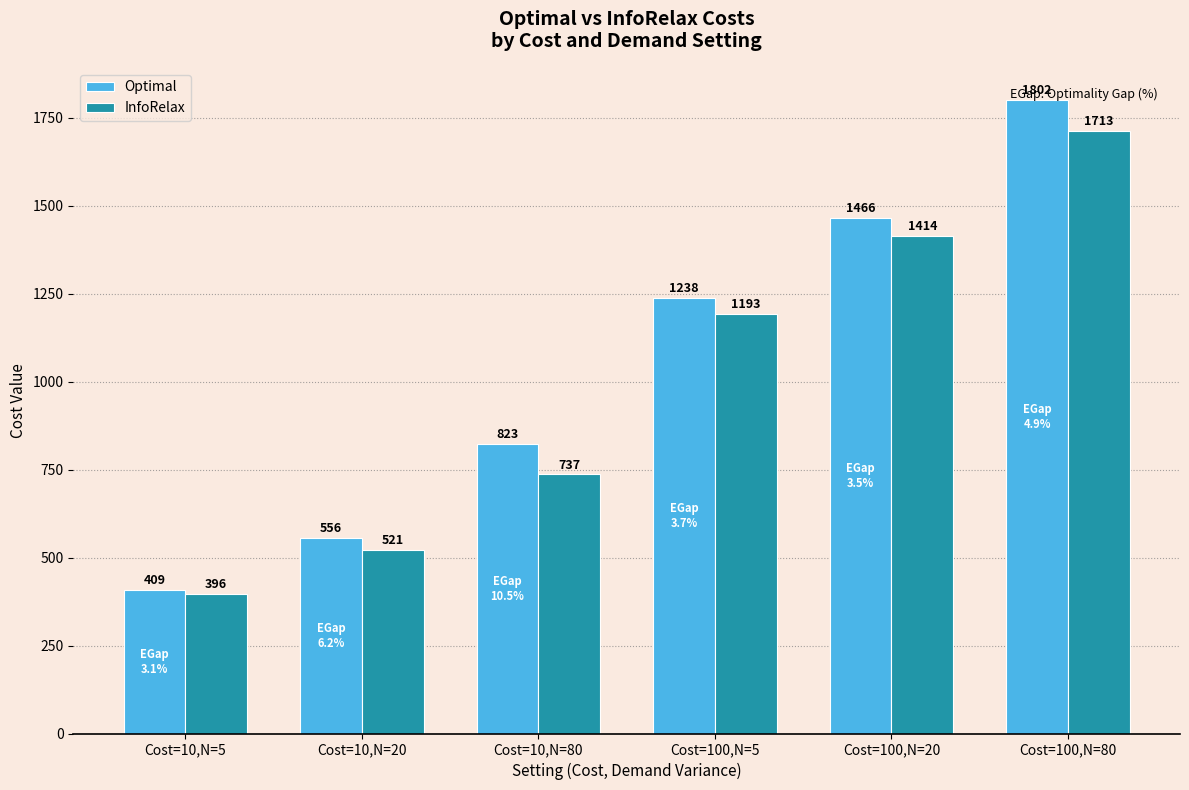

What position from the right is Cost=10,N=80?

4